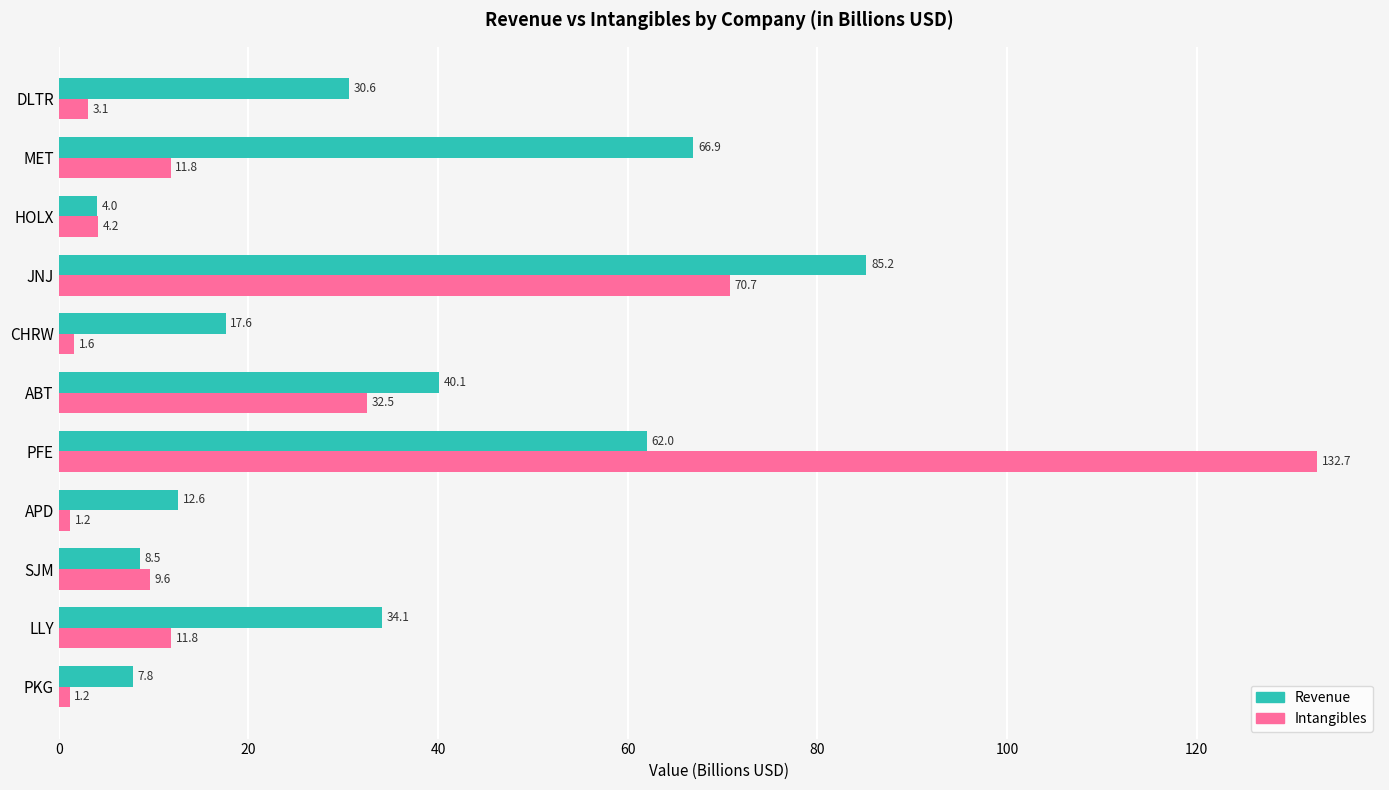

Which series has the largest range (max minus min)?

Intangibles